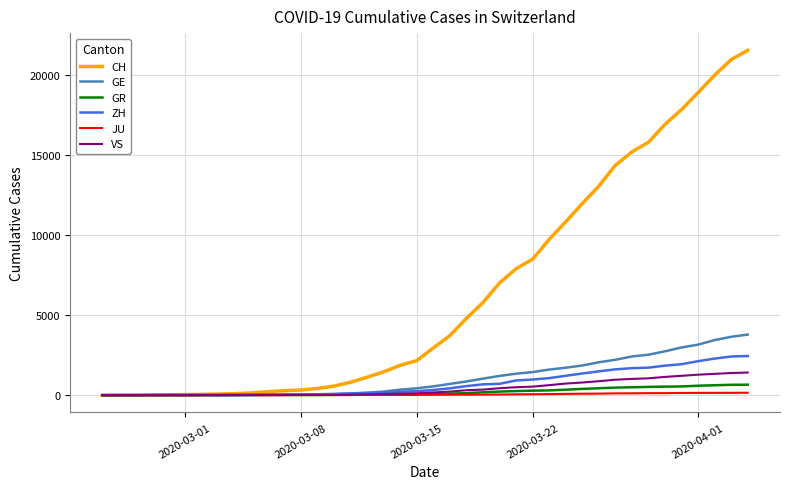

What are all the series names shown in the legend?

CH, GE, GR, ZH, JU, VS